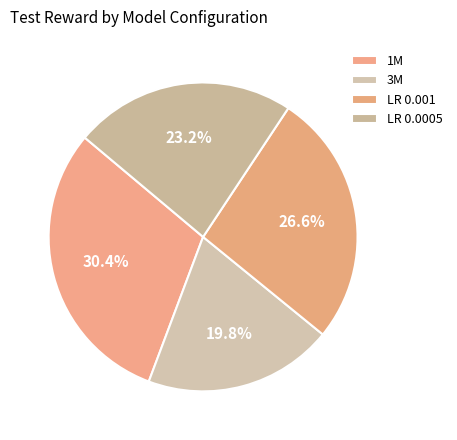

Combined, do 1M and LR 0.001 account for over 50%?

Yes